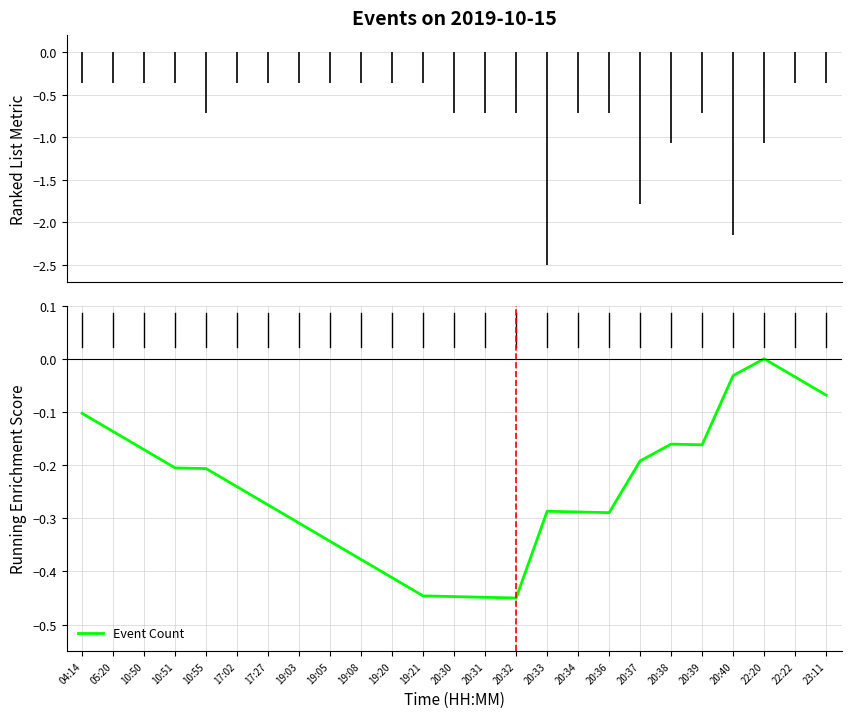

The value at 20:37 is -0.2. True or false?

True